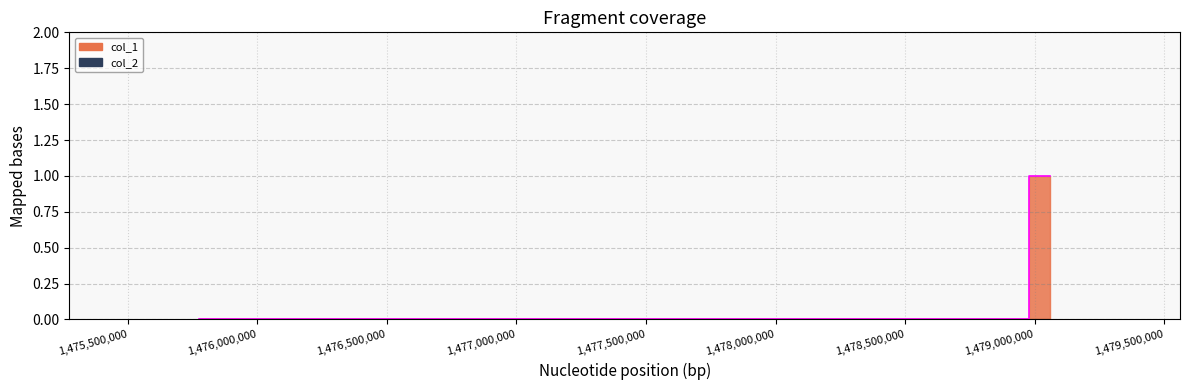

Rank the categories by value from highest to lowest.

1479061381, 1475774027, 1478895726